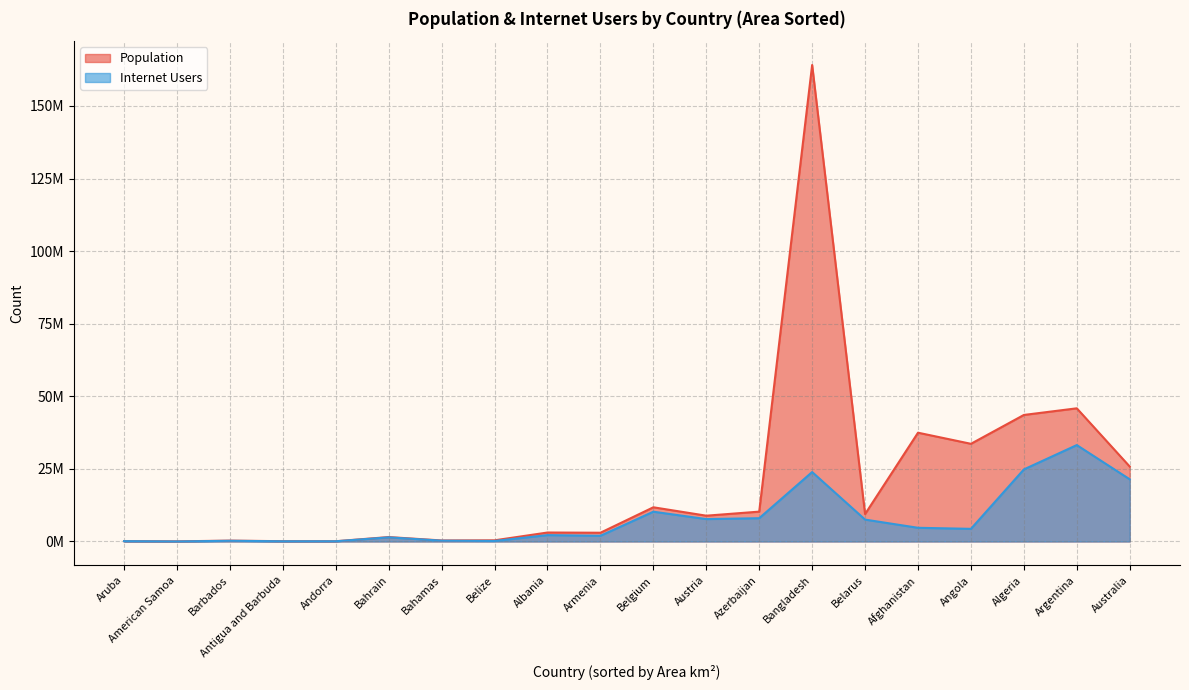

True or false: Population and Internet Users cross at least once.

False